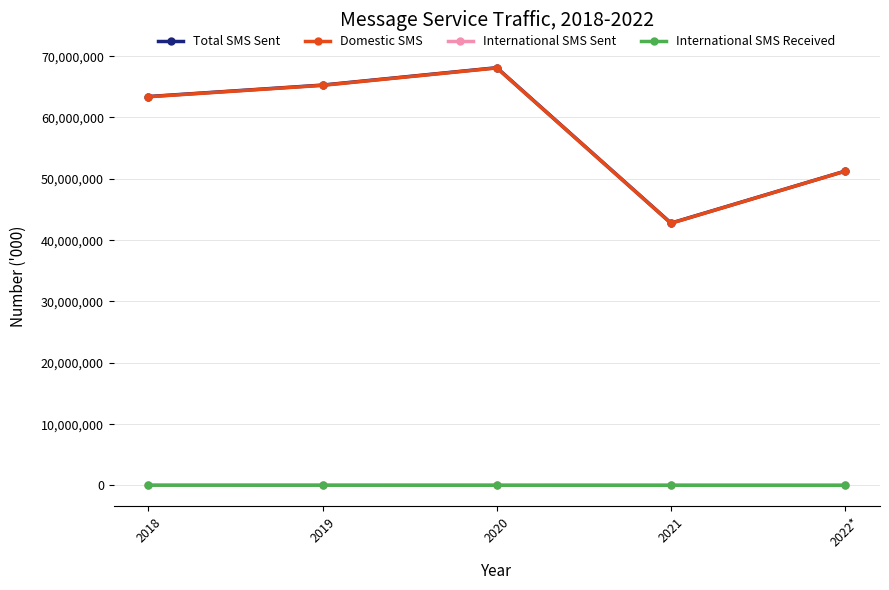

At which label is Total SMS Sent closest to 55444922?

2022*